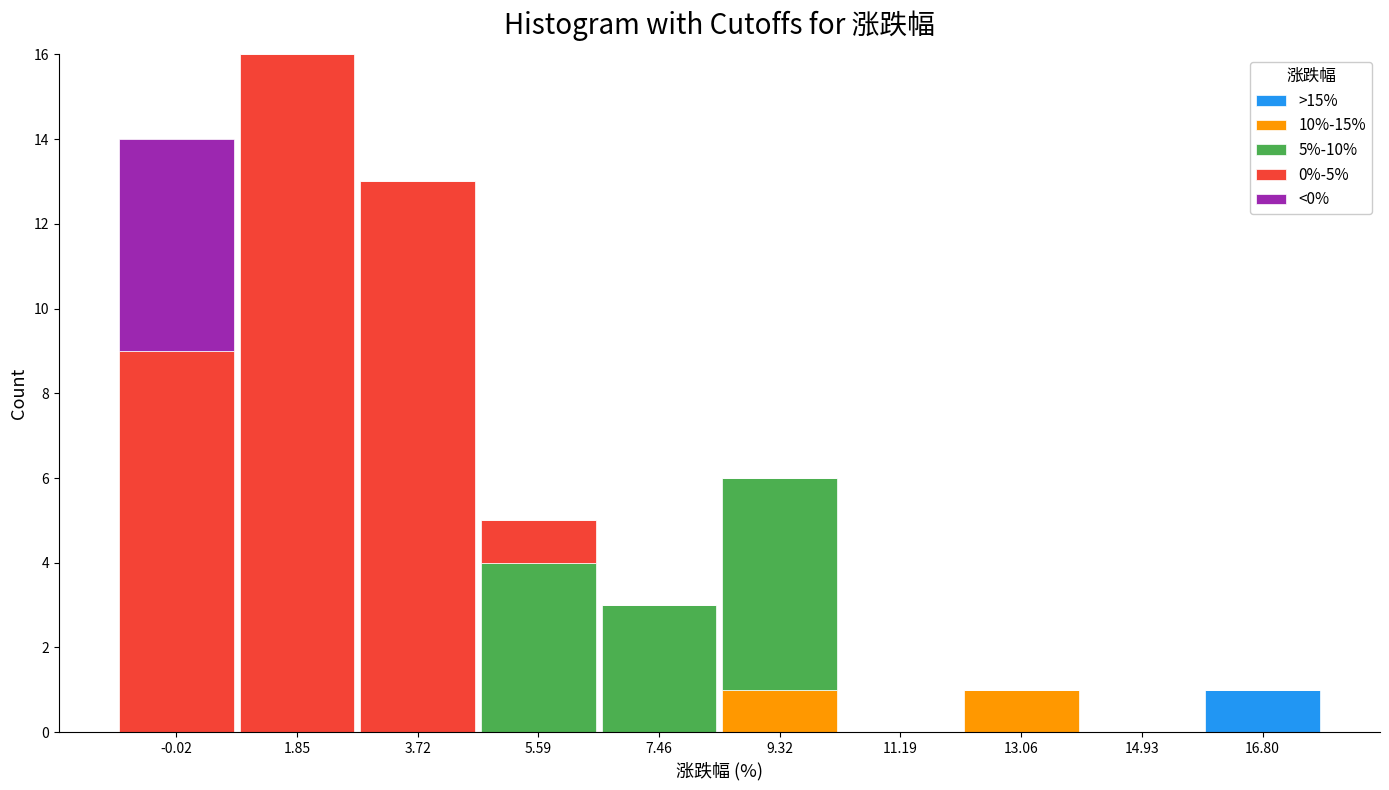

Which range on the x-axis has the tallest stacked bar (by total height)?

1.0 to 2.8